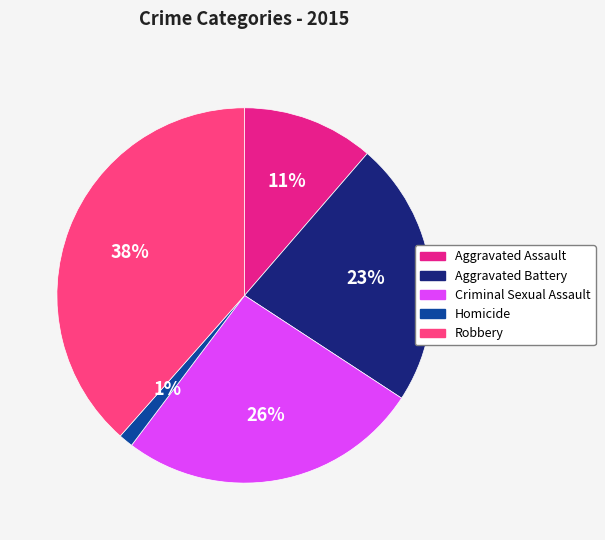

Does Aggravated Assault represent more than half of the total?

No